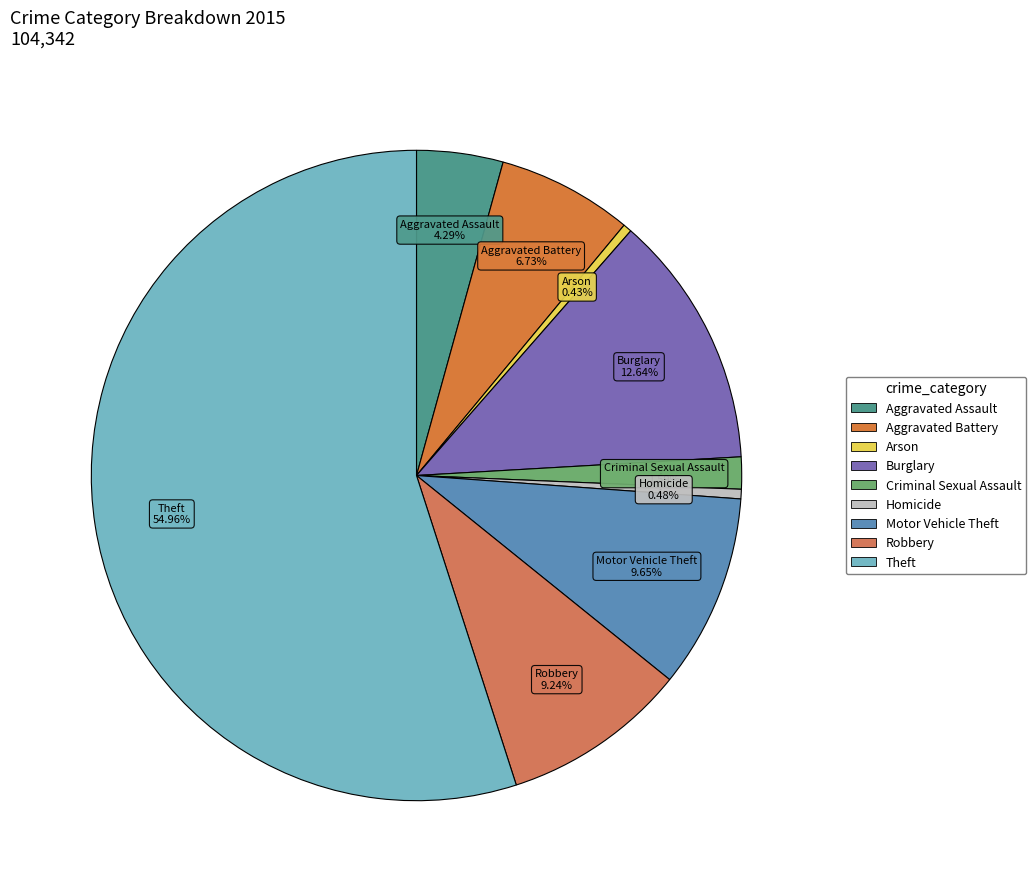

Is it true that Arson is 1% of the pie?

False